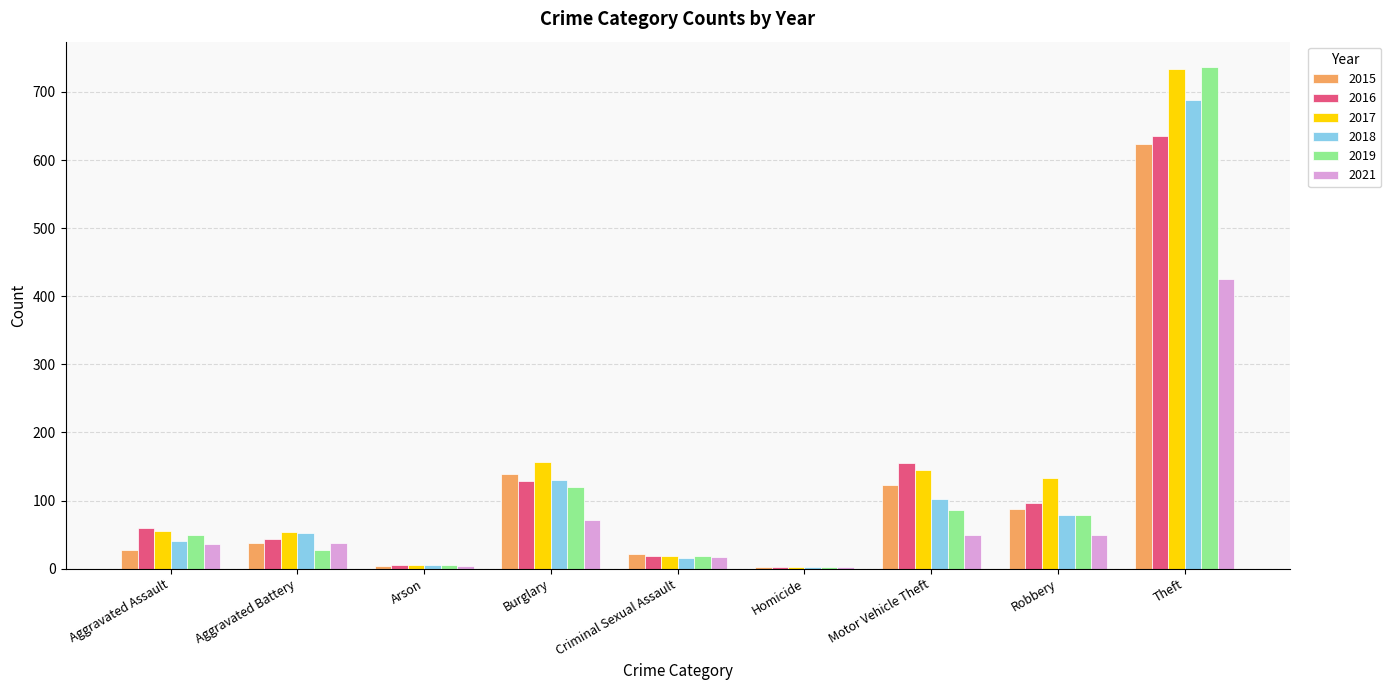

What is the sum of the 2018 values at Theft and Criminal Sexual Assault?

703